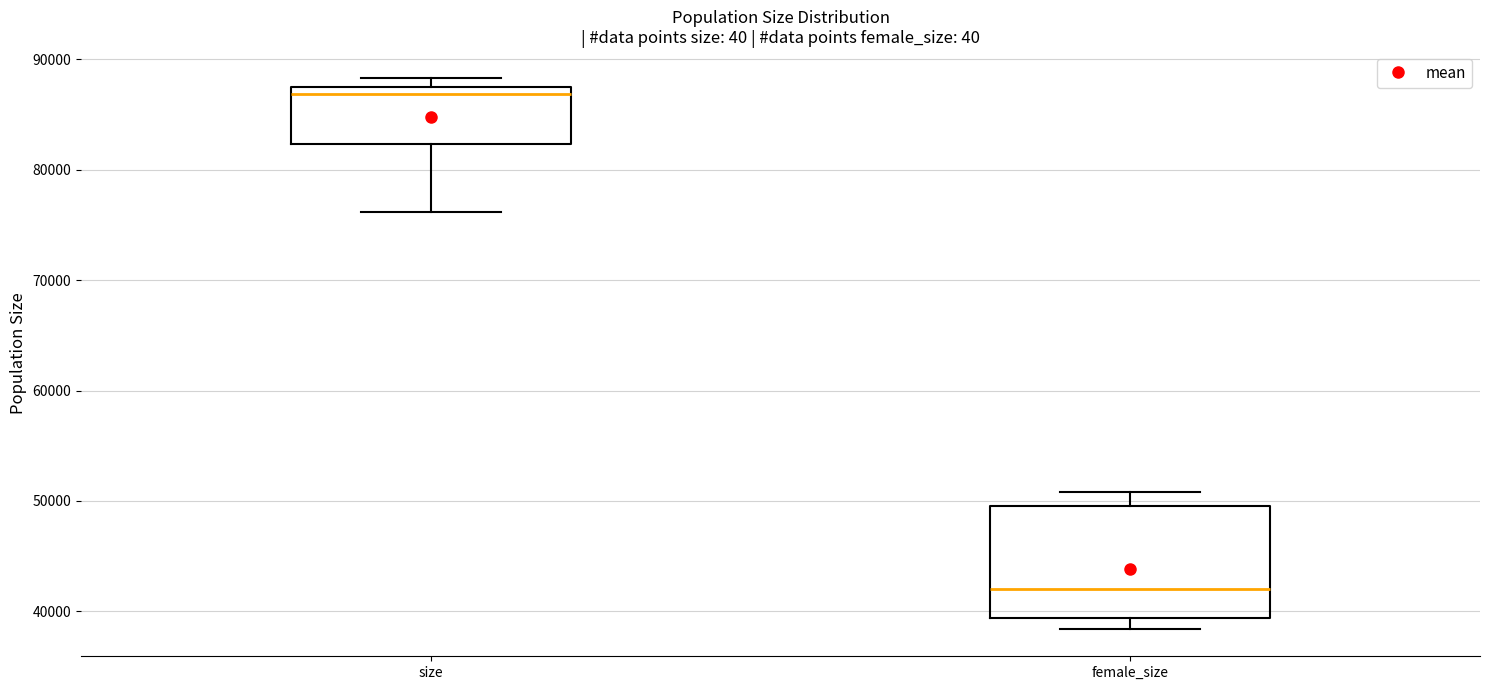

Reading left to right, read every box against the y-axis: the position of its median line, the range the box covers, and the ends of its whiskers. The values are not printed on the chart, so give them approximately, as read against the axis.

size: median 87000 (just below the box's upper edge), box 82000 to 87000, whiskers 76000 to 88000
female_size: median 42000, box 39000 to 50000, whiskers 38000 to 51000